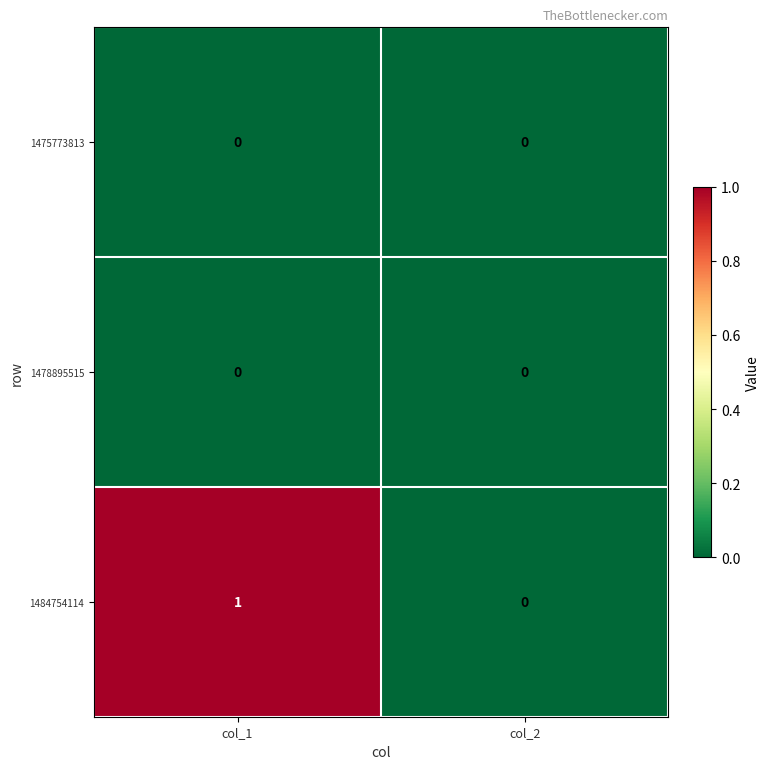

Reading left to right, extract all data points from this chart.

1475773813: 0	0
1478895515: 0	0
1484754114: 1	0